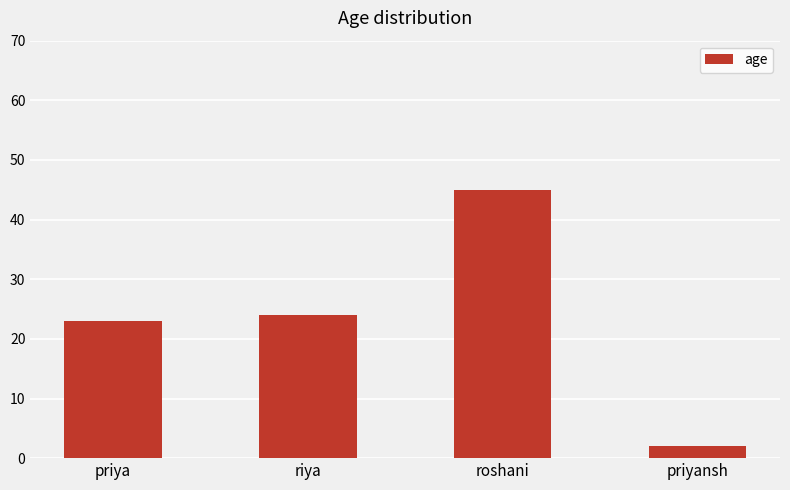

What position from the left is priya?

1